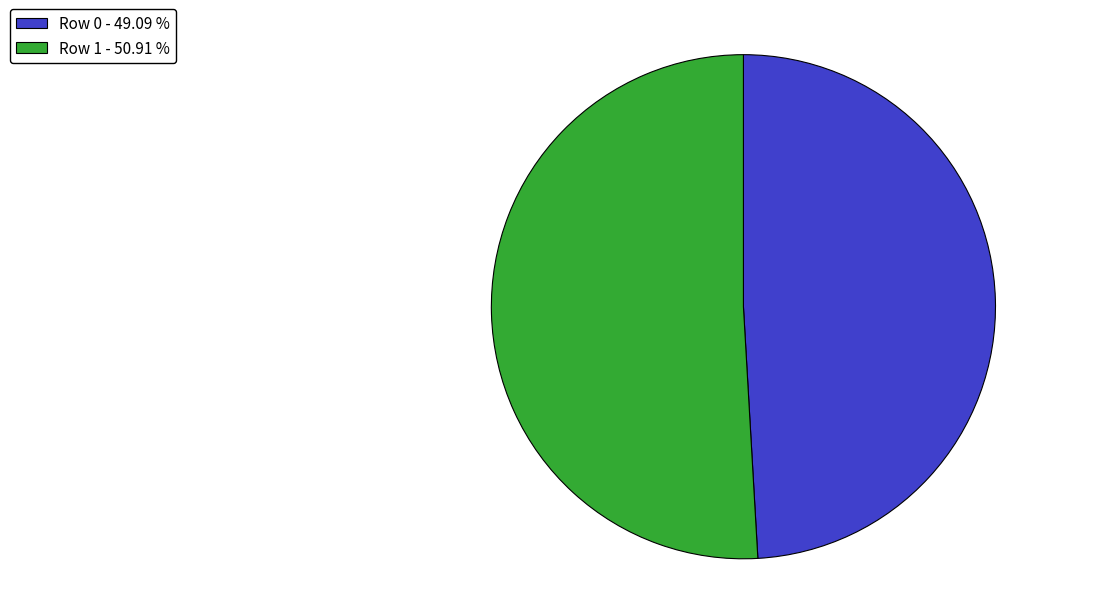

Does any single category account for the majority?

Yes